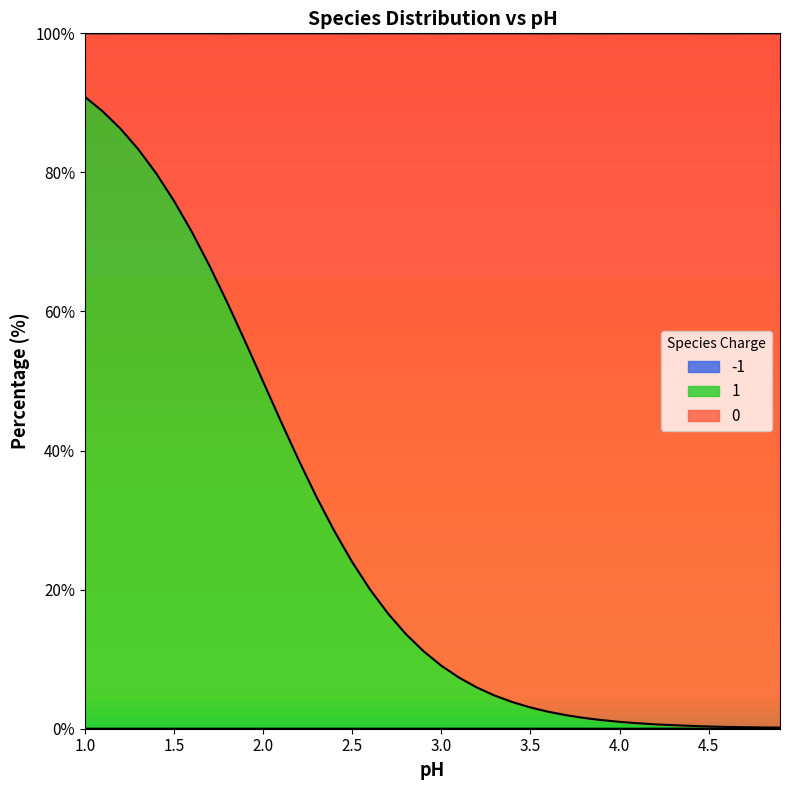

Which category has the highest value in the -1 series?

4.9